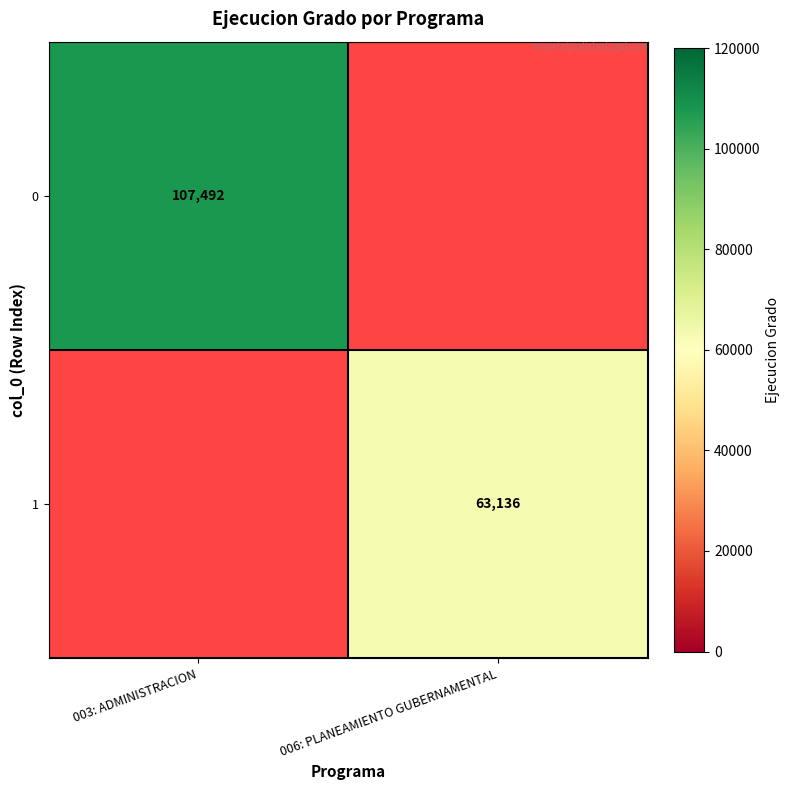

The value of 1 at 006: PLANEAMIENTO GUBERNAMENTAL is 16147. True or false?

False